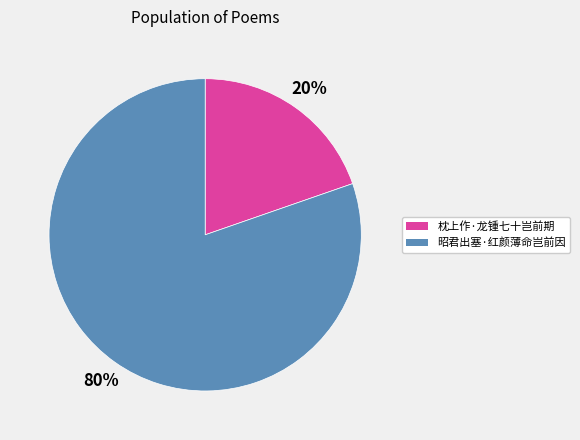

Does any single category account for the majority?

Yes